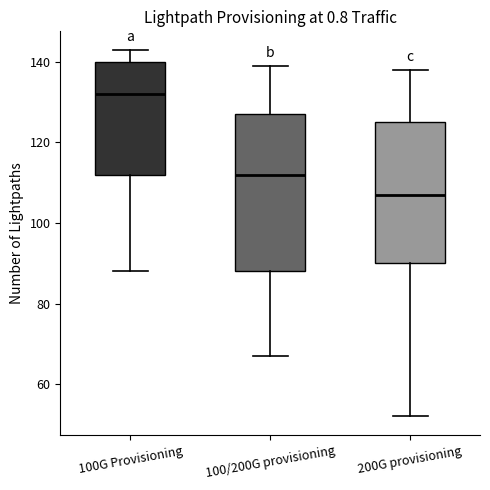

Which box's median line is the highest?

100G Provisioning